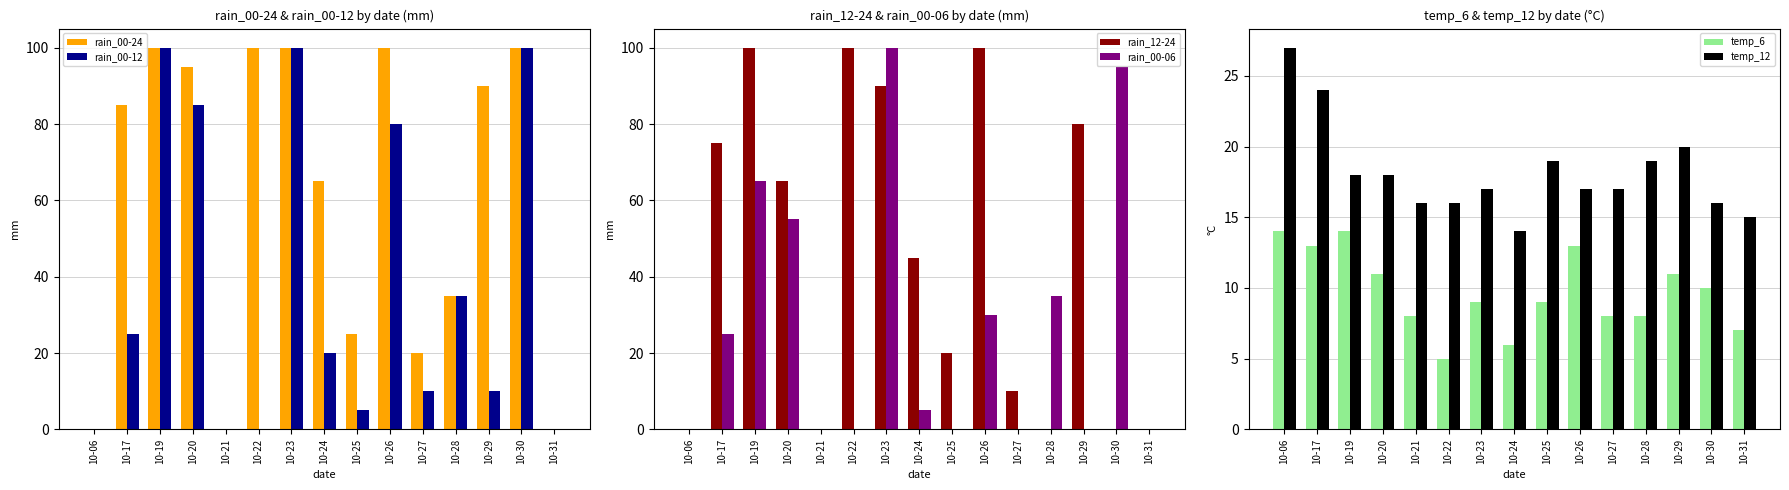

At which label does rain_12-24 reach its minimum?

10-06